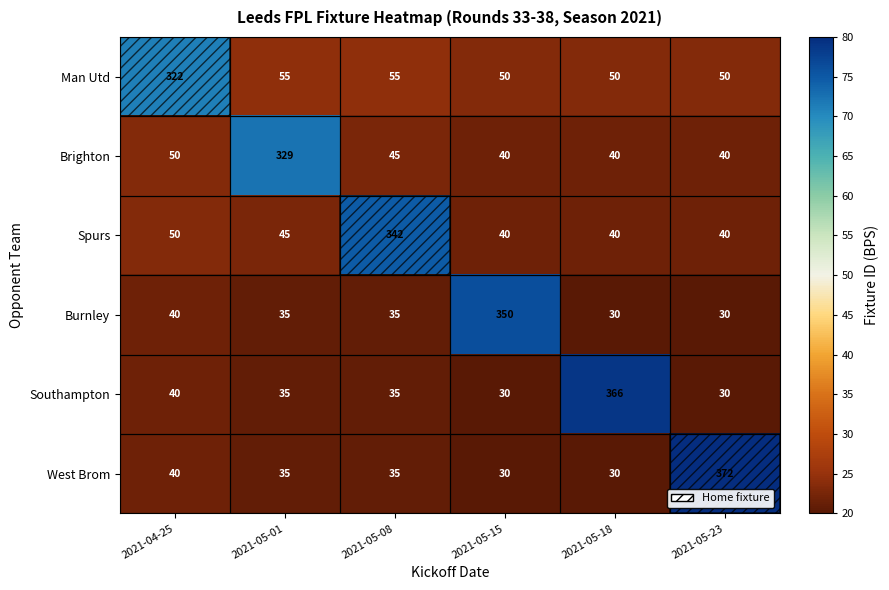

What is the difference between the highest and lowest values at 2021-05-08?

307